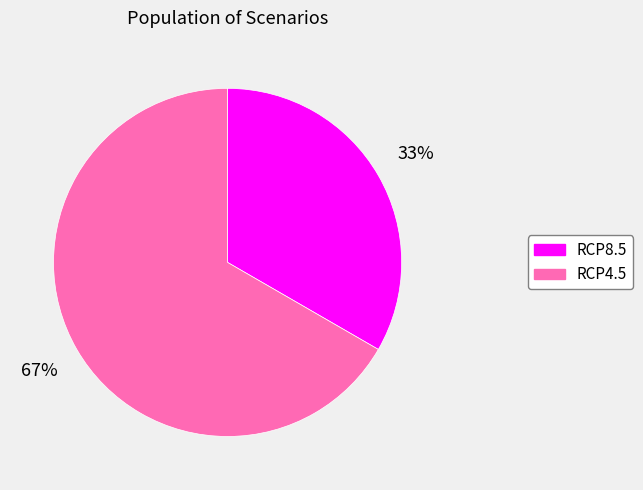

What is the ratio of the value at RCP4.5 to the value at RCP8.5?

2.0